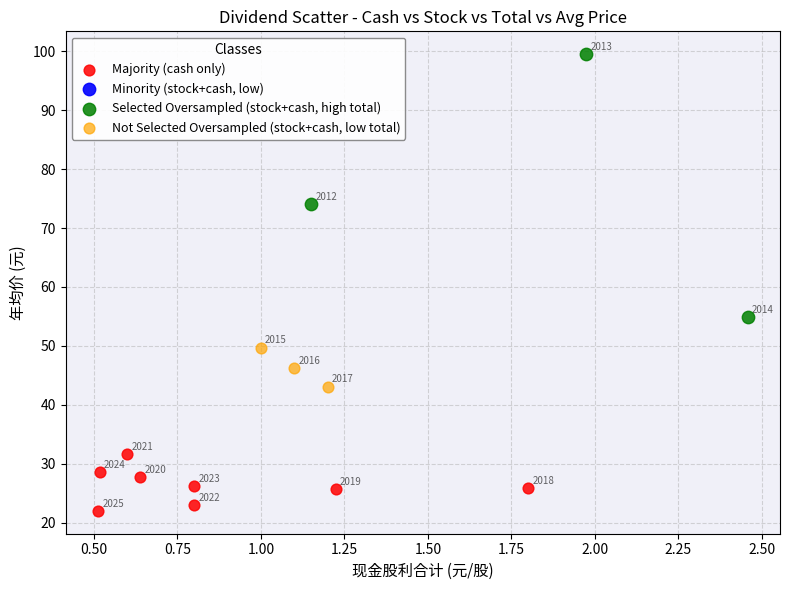

Which series reaches the maximum Y coordinate?

Selected Oversampled (stock+cash, high total)